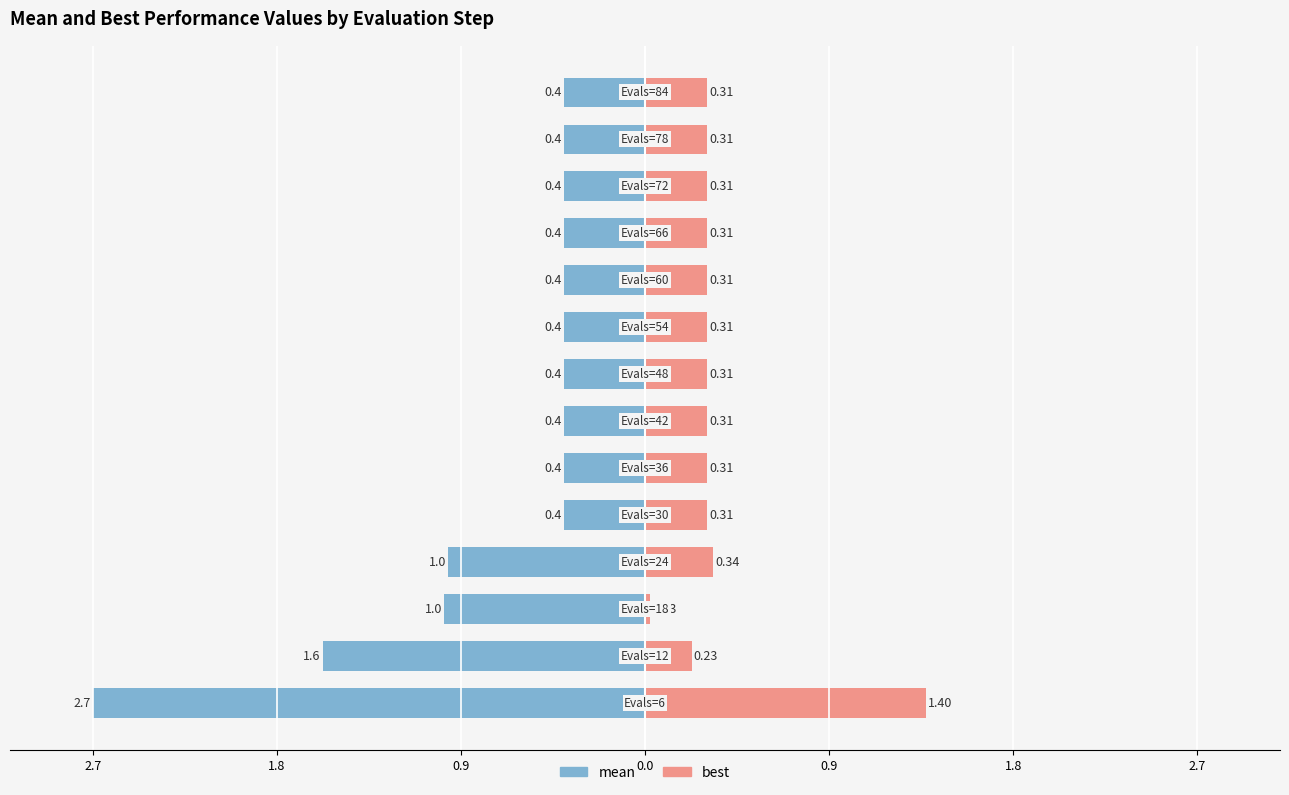

Reading right to left, transcribe all the data shown in this chart.

mean: -0.4	-0.4	-0.4	-0.4	-0.4	-0.4	-0.4	-0.4	-0.4	-0.4	-1.0	-1.0	-1.6	-2.7
best: 0.3	0.3	0.3	0.3	0.3	0.3	0.3	0.3	0.3	0.3	0.3	0.0	0.2	1.4